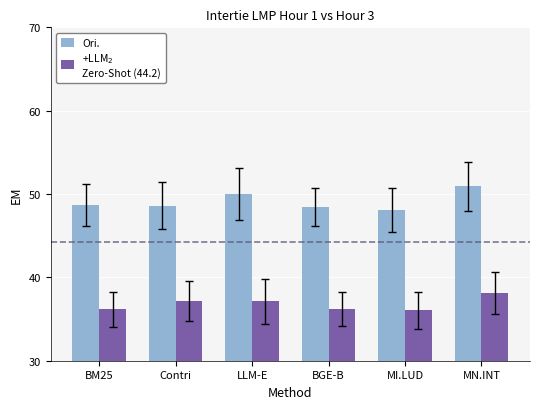

How many distinct data groups are displayed?

2